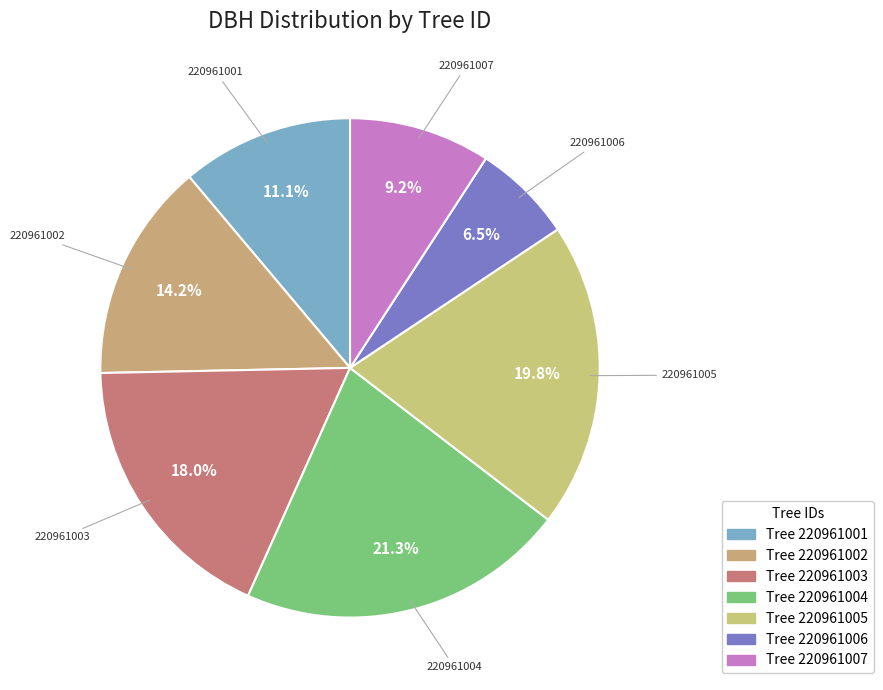

To the nearest percent, what is the difference between the 220961006 and 220961004 slice percentages?

15%